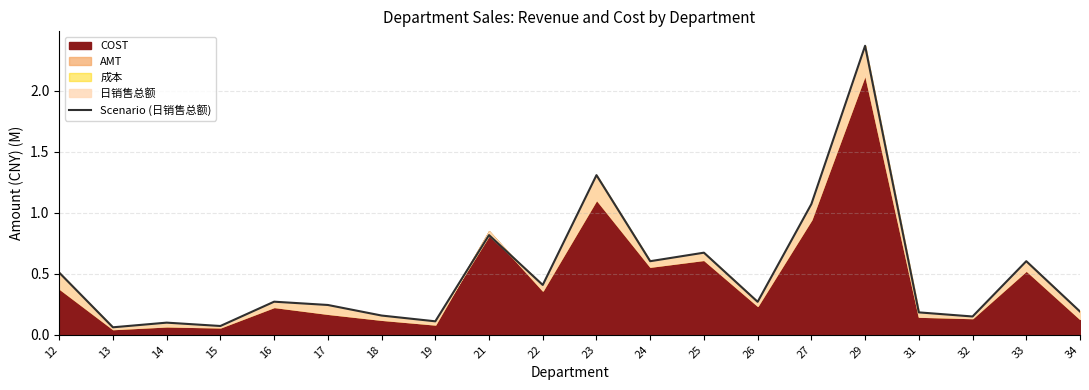

What is the smallest value displayed?

0.1